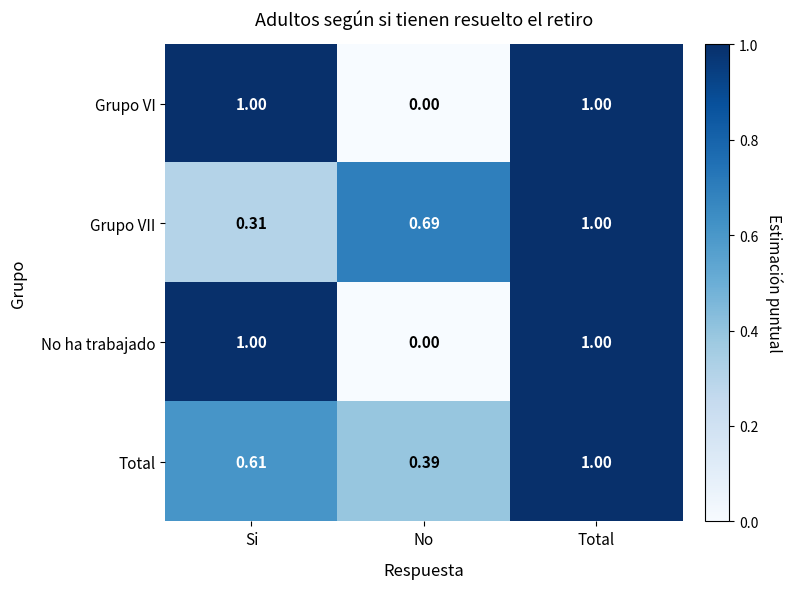

List the labels in order of Total value, smallest first.

No, Si, Total